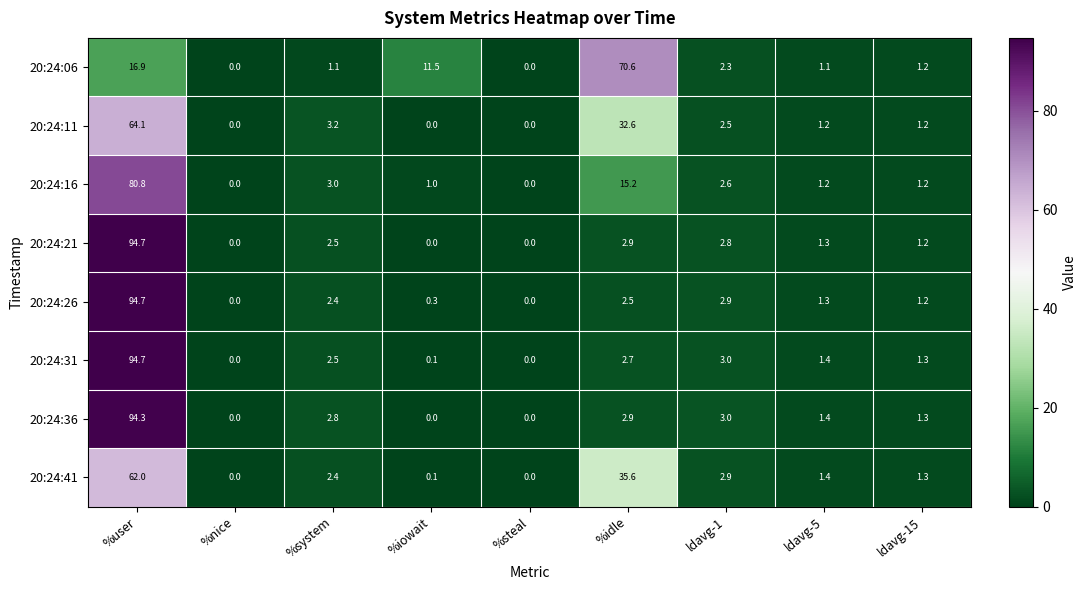

What is the difference between the highest and lowest values at ldavg-5?

0.3